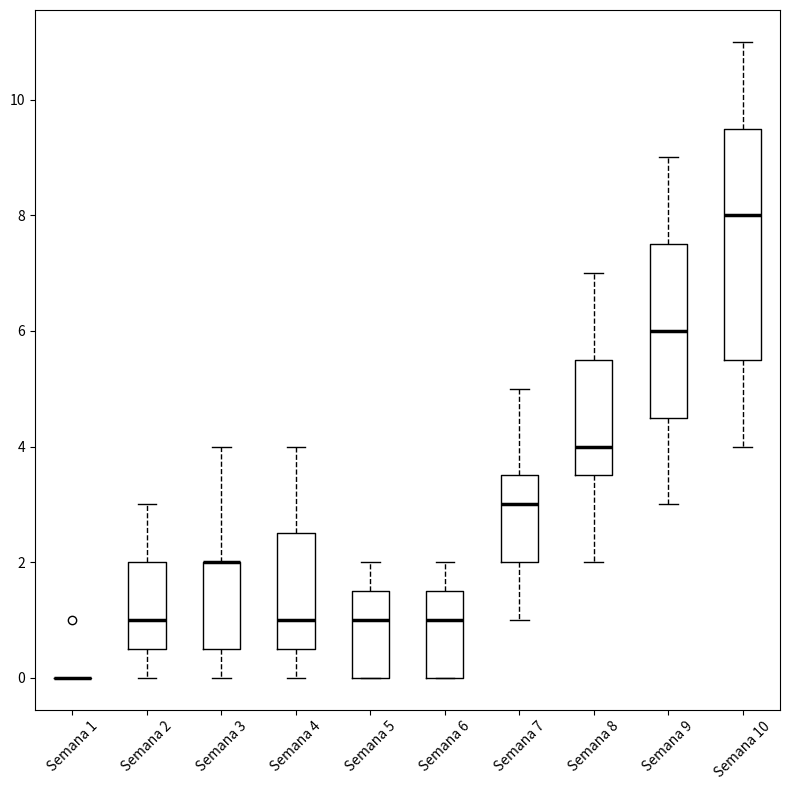

Reading left to right, read every box against the y-axis: the position of its median line, the range the box covers, and the ends of its whiskers. The values are not printed on the chart, so give them approximately, as read against the axis.

Semana 1: box collapsed to a line at 0.0, whiskers 0.0 to 0.0
Semana 2: median 1.0, box 0.6 to 2.0, whiskers 0.0 to 3.0
Semana 3: median 2.0 (drawn on the box's upper edge), box 0.6 to 2.0, whiskers 0.0 to 4.0
Semana 4: median 1.0, box 0.6 to 2.6, whiskers 0.0 to 4.0
Semana 5: median 1.0, box 0.0 to 1.6, whiskers 0.0 to 2.0
Semana 6: median 1.0, box 0.0 to 1.6, whiskers 0.0 to 2.0
Semana 7: median 3.0, box 2.0 to 3.6, whiskers 1.0 to 5.0
Semana 8: median 4.0, box 3.6 to 5.6, whiskers 2.0 to 7.0
Semana 9: median 6.0, box 4.6 to 7.6, whiskers 3.0 to 9.0
Semana 10: median 8.0, box 5.6 to 9.6, whiskers 4.0 to 11.0